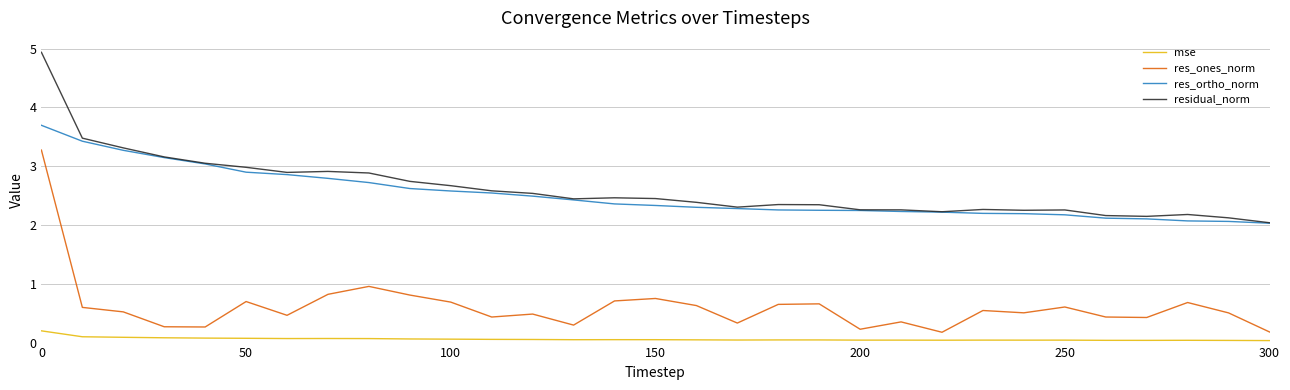

Rank the series by their maximum value, from highest to lowest.

residual_norm, res_ortho_norm, res_ones_norm, mse